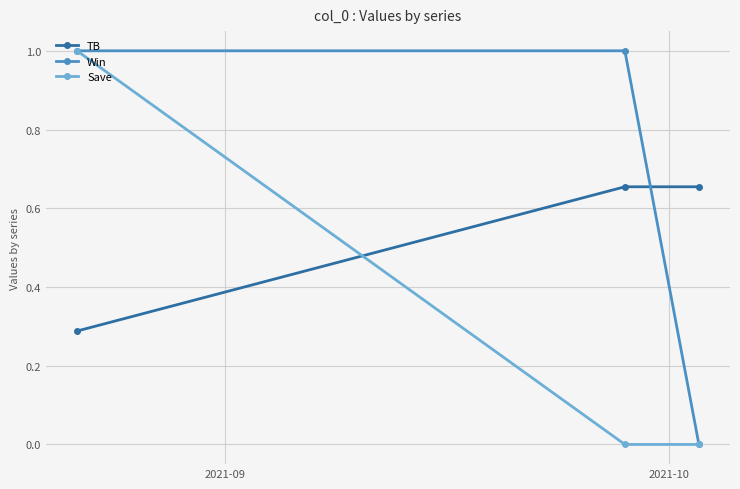

What is the average value of the TB series?

0.5